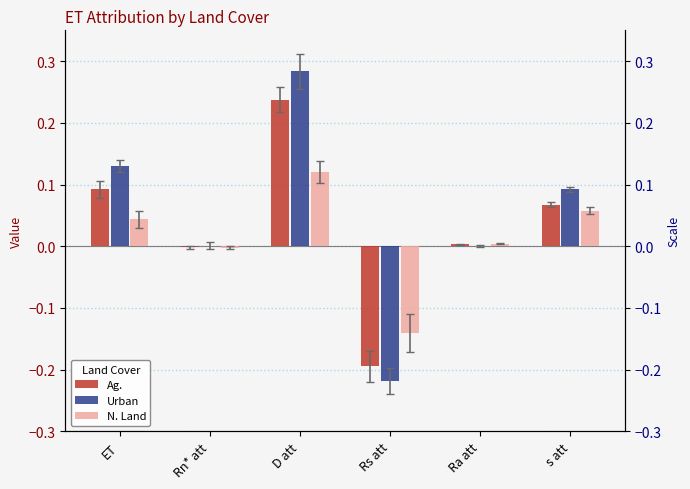

What is the sum of the Urban values at s att and Rs att?

-0.1